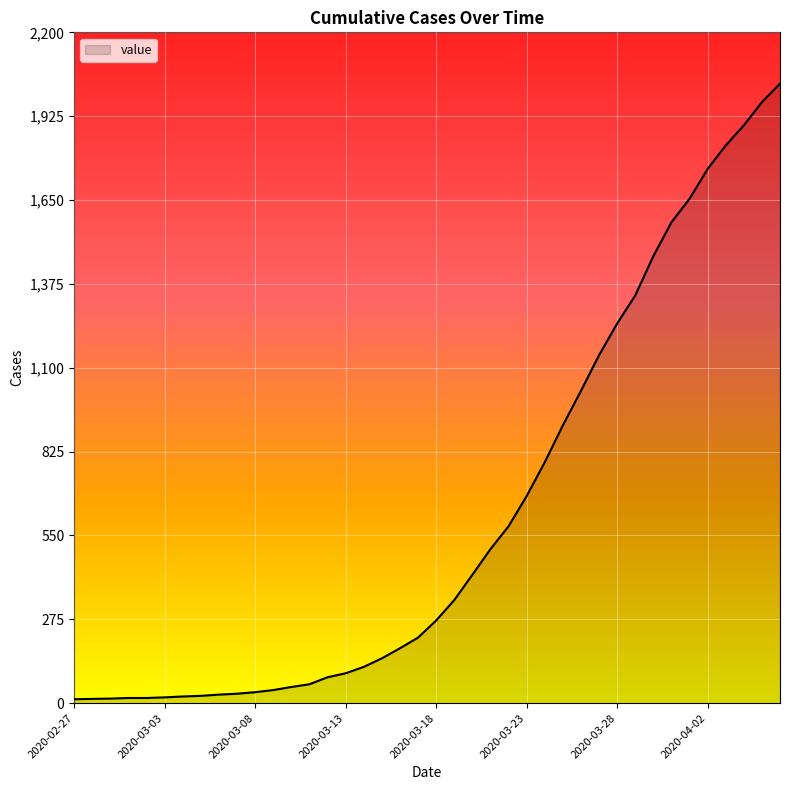

What is the maximum value shown in the chart?

2032